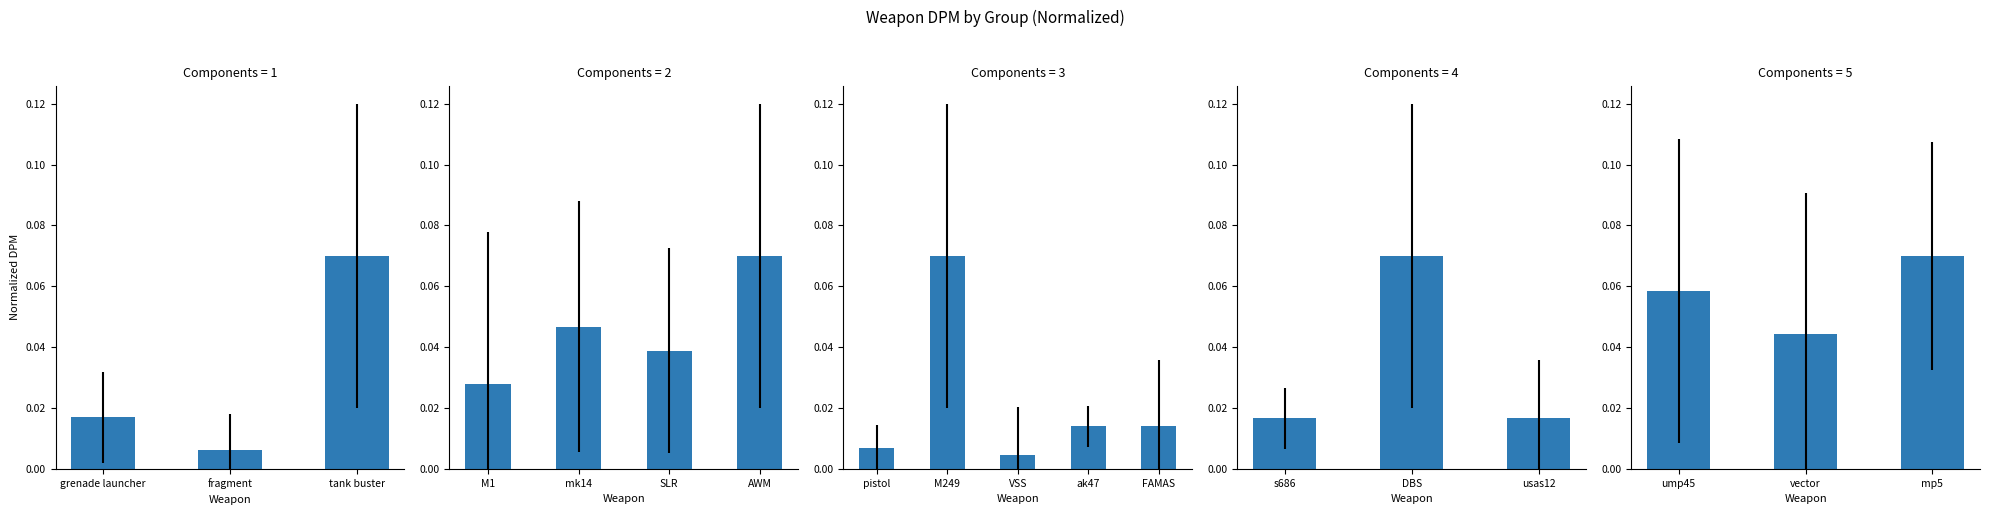

Rank the categories by value from lowest to highest.

vector, ump45, mp5